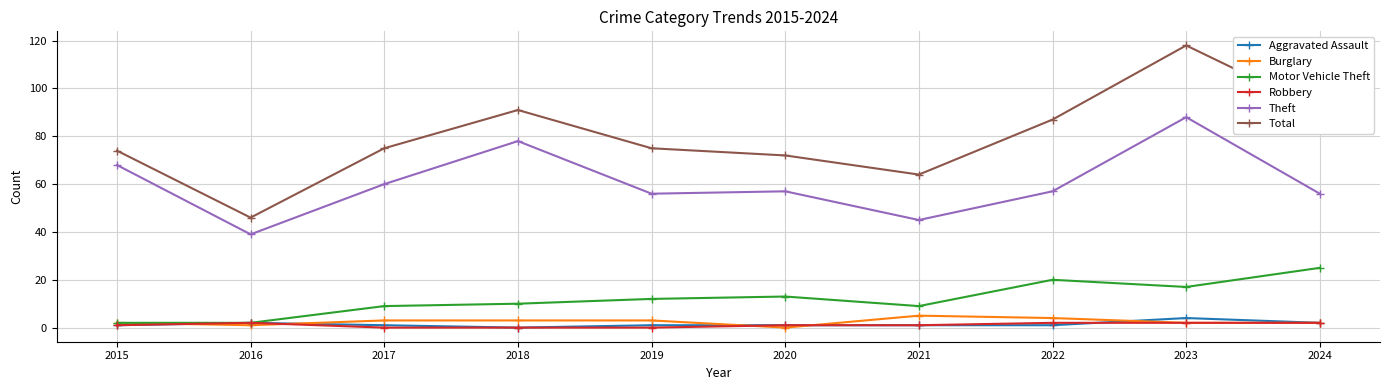

How many series are shown in this chart?

6